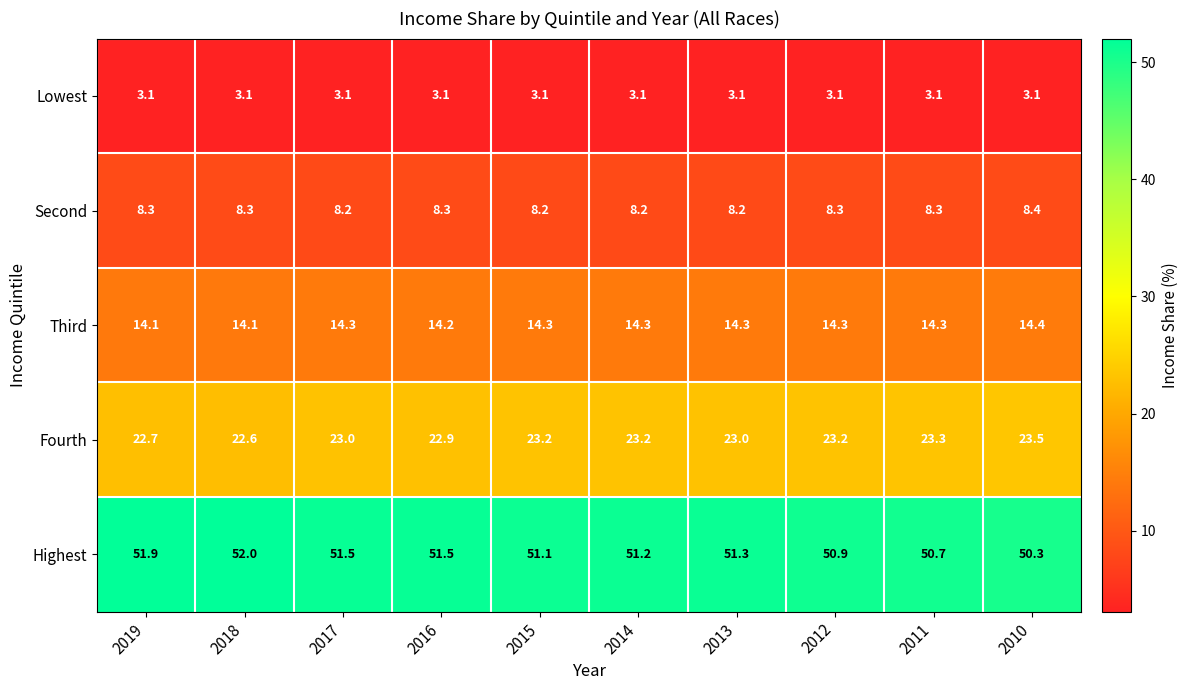

Is the value of Third at 2017 greater than the value of Second at 2018?

Yes